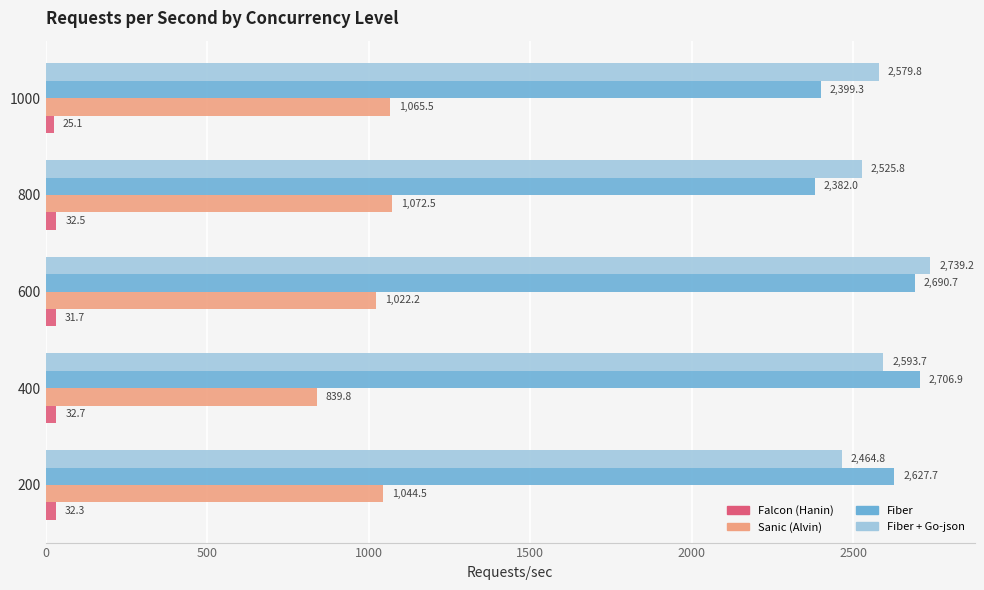

What is the sum of all Falcon (Hanin) values?

154.4